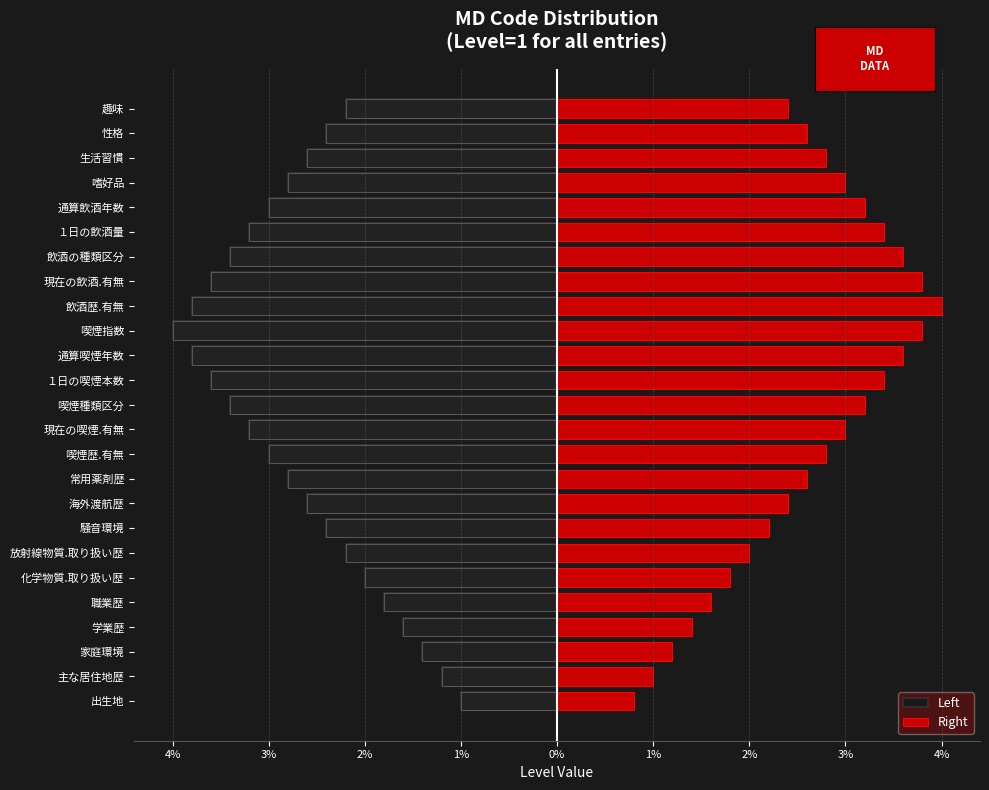

What is the difference between the highest and lowest values at 2%?

3.0